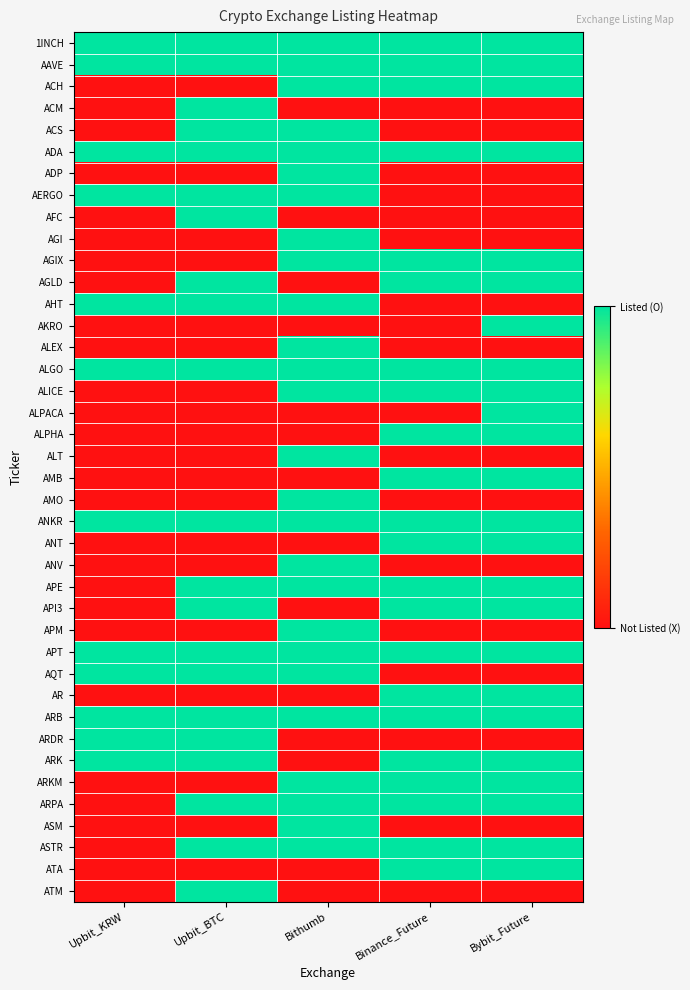

Reading left to right, what are all the values shown in this chart?

1INCH: Upbit_KRW=1	Upbit_BTC=1	Bithumb=1	Binance_Future=1	Bybit_Future=1
AAVE: Upbit_KRW=1	Upbit_BTC=1	Bithumb=1	Binance_Future=1	Bybit_Future=1
ACH: Upbit_KRW=0	Upbit_BTC=0	Bithumb=1	Binance_Future=1	Bybit_Future=1
ACM: Upbit_KRW=0	Upbit_BTC=1	Bithumb=0	Binance_Future=0	Bybit_Future=0
ACS: Upbit_KRW=0	Upbit_BTC=1	Bithumb=1	Binance_Future=0	Bybit_Future=0
ADA: Upbit_KRW=1	Upbit_BTC=1	Bithumb=1	Binance_Future=1	Bybit_Future=1
ADP: Upbit_KRW=0	Upbit_BTC=0	Bithumb=1	Binance_Future=0	Bybit_Future=0
AERGO: Upbit_KRW=1	Upbit_BTC=1	Bithumb=1	Binance_Future=0	Bybit_Future=0
AFC: Upbit_KRW=0	Upbit_BTC=1	Bithumb=0	Binance_Future=0	Bybit_Future=0
AGI: Upbit_KRW=0	Upbit_BTC=0	Bithumb=1	Binance_Future=0	Bybit_Future=0
AGIX: Upbit_KRW=0	Upbit_BTC=0	Bithumb=1	Binance_Future=1	Bybit_Future=1
AGLD: Upbit_KRW=0	Upbit_BTC=1	Bithumb=0	Binance_Future=1	Bybit_Future=1
AHT: Upbit_KRW=1	Upbit_BTC=1	Bithumb=1	Binance_Future=0	Bybit_Future=0
AKRO: Upbit_KRW=0	Upbit_BTC=0	Bithumb=0	Binance_Future=0	Bybit_Future=1
ALEX: Upbit_KRW=0	Upbit_BTC=0	Bithumb=1	Binance_Future=0	Bybit_Future=0
ALGO: Upbit_KRW=1	Upbit_BTC=1	Bithumb=1	Binance_Future=1	Bybit_Future=1
ALICE: Upbit_KRW=0	Upbit_BTC=0	Bithumb=1	Binance_Future=1	Bybit_Future=1
ALPACA: Upbit_KRW=0	Upbit_BTC=0	Bithumb=0	Binance_Future=0	Bybit_Future=1
ALPHA: Upbit_KRW=0	Upbit_BTC=0	Bithumb=0	Binance_Future=1	Bybit_Future=1
ALT: Upbit_KRW=0	Upbit_BTC=0	Bithumb=1	Binance_Future=0	Bybit_Future=0
AMB: Upbit_KRW=0	Upbit_BTC=0	Bithumb=0	Binance_Future=1	Bybit_Future=1
AMO: Upbit_KRW=0	Upbit_BTC=0	Bithumb=1	Binance_Future=0	Bybit_Future=0
ANKR: Upbit_KRW=1	Upbit_BTC=1	Bithumb=1	Binance_Future=1	Bybit_Future=1
ANT: Upbit_KRW=0	Upbit_BTC=0	Bithumb=0	Binance_Future=1	Bybit_Future=1
ANV: Upbit_KRW=0	Upbit_BTC=0	Bithumb=1	Binance_Future=0	Bybit_Future=0
APE: Upbit_KRW=0	Upbit_BTC=1	Bithumb=1	Binance_Future=1	Bybit_Future=1
API3: Upbit_KRW=0	Upbit_BTC=1	Bithumb=0	Binance_Future=1	Bybit_Future=1
APM: Upbit_KRW=0	Upbit_BTC=0	Bithumb=1	Binance_Future=0	Bybit_Future=0
APT: Upbit_KRW=1	Upbit_BTC=1	Bithumb=1	Binance_Future=1	Bybit_Future=1
AQT: Upbit_KRW=1	Upbit_BTC=1	Bithumb=1	Binance_Future=0	Bybit_Future=0
AR: Upbit_KRW=0	Upbit_BTC=0	Bithumb=0	Binance_Future=1	Bybit_Future=1
ARB: Upbit_KRW=1	Upbit_BTC=1	Bithumb=1	Binance_Future=1	Bybit_Future=1
ARDR: Upbit_KRW=1	Upbit_BTC=1	Bithumb=0	Binance_Future=0	Bybit_Future=0
ARK: Upbit_KRW=1	Upbit_BTC=1	Bithumb=0	Binance_Future=1	Bybit_Future=1
ARKM: Upbit_KRW=0	Upbit_BTC=0	Bithumb=1	Binance_Future=1	Bybit_Future=1
ARPA: Upbit_KRW=0	Upbit_BTC=1	Bithumb=1	Binance_Future=1	Bybit_Future=1
ASM: Upbit_KRW=0	Upbit_BTC=0	Bithumb=1	Binance_Future=0	Bybit_Future=0
ASTR: Upbit_KRW=0	Upbit_BTC=1	Bithumb=1	Binance_Future=1	Bybit_Future=1
ATA: Upbit_KRW=0	Upbit_BTC=0	Bithumb=0	Binance_Future=1	Bybit_Future=1
ATM: Upbit_KRW=0	Upbit_BTC=1	Bithumb=0	Binance_Future=0	Bybit_Future=0